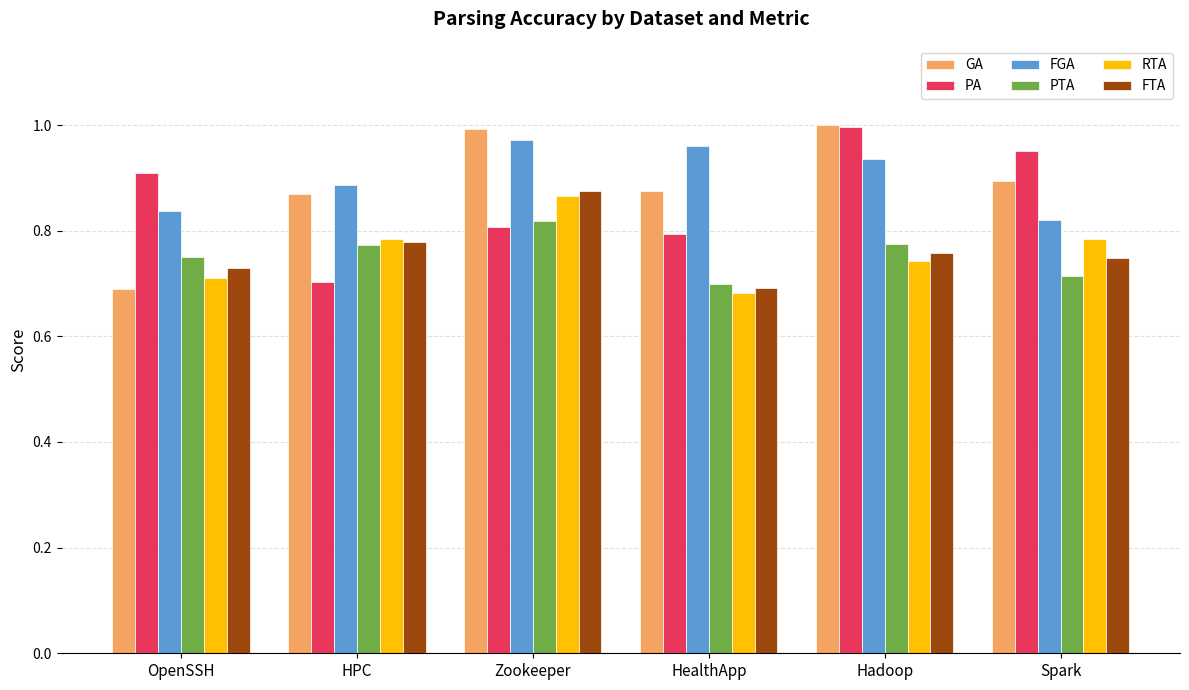

Which category has the lowest value in the FTA series?

HealthApp